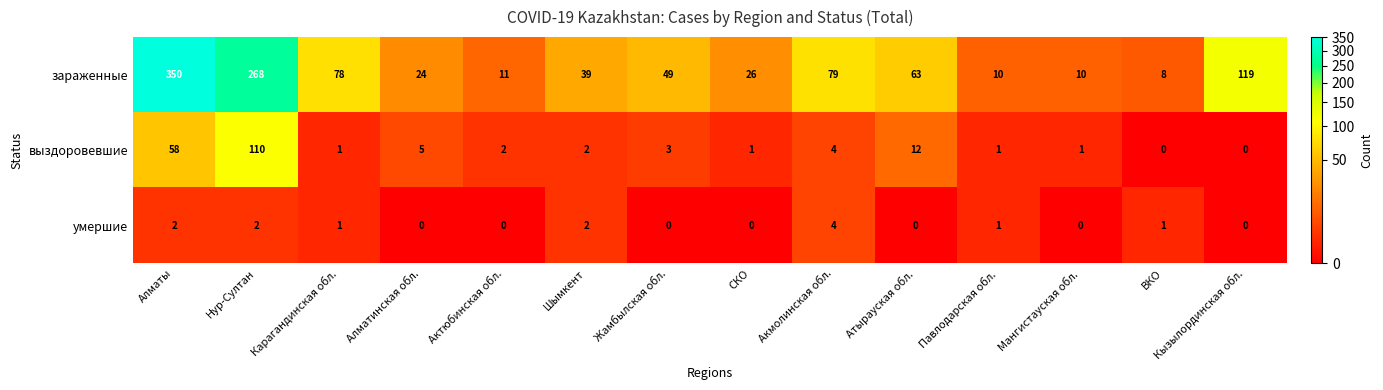

Rank the series by their maximum value, from lowest to highest.

умершие, выздоровевшие, зараженные